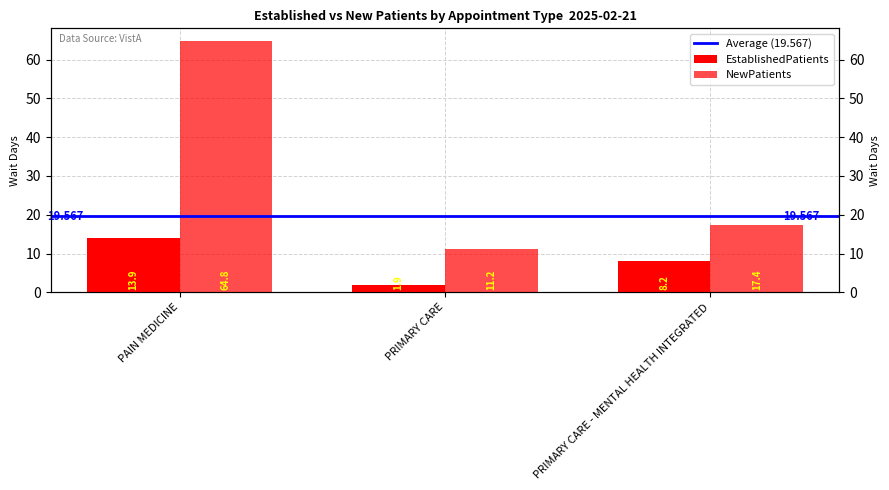

Which series has the largest total across all categories?

NewPatients